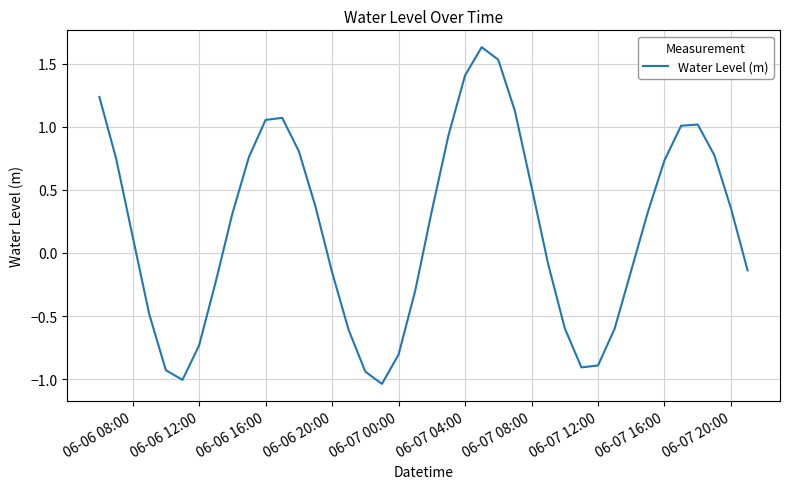

What is the sum of all values?

7.6